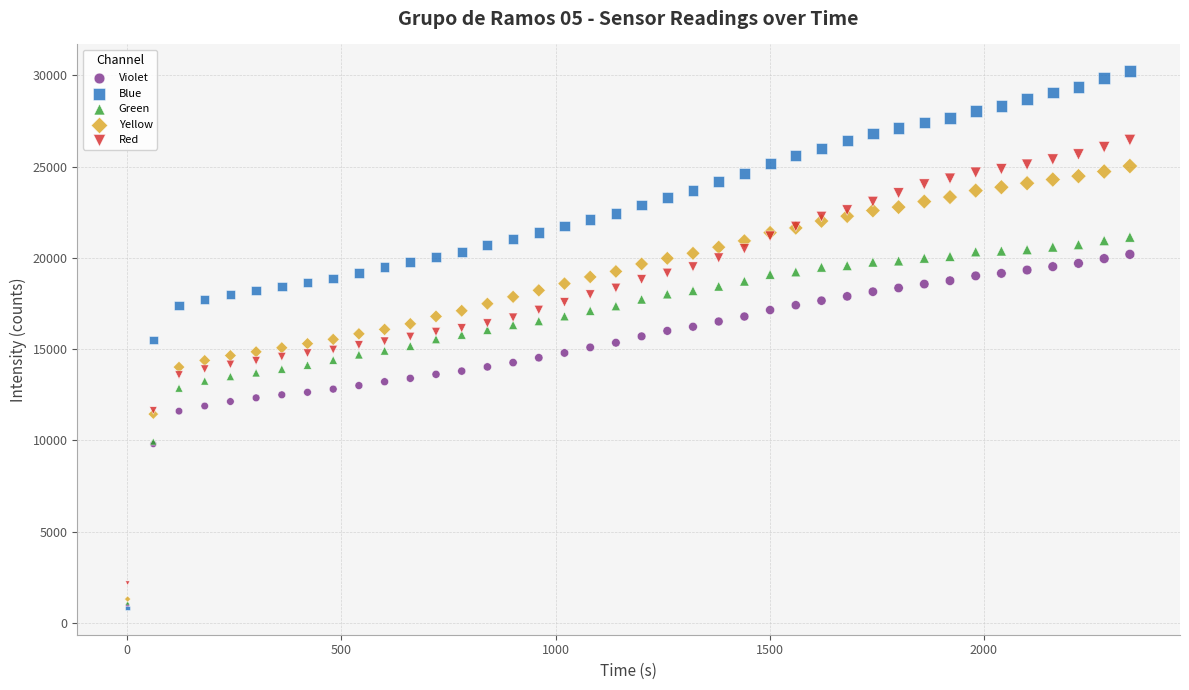

What are all the series names shown in the legend?

Violet, Blue, Green, Yellow, Red